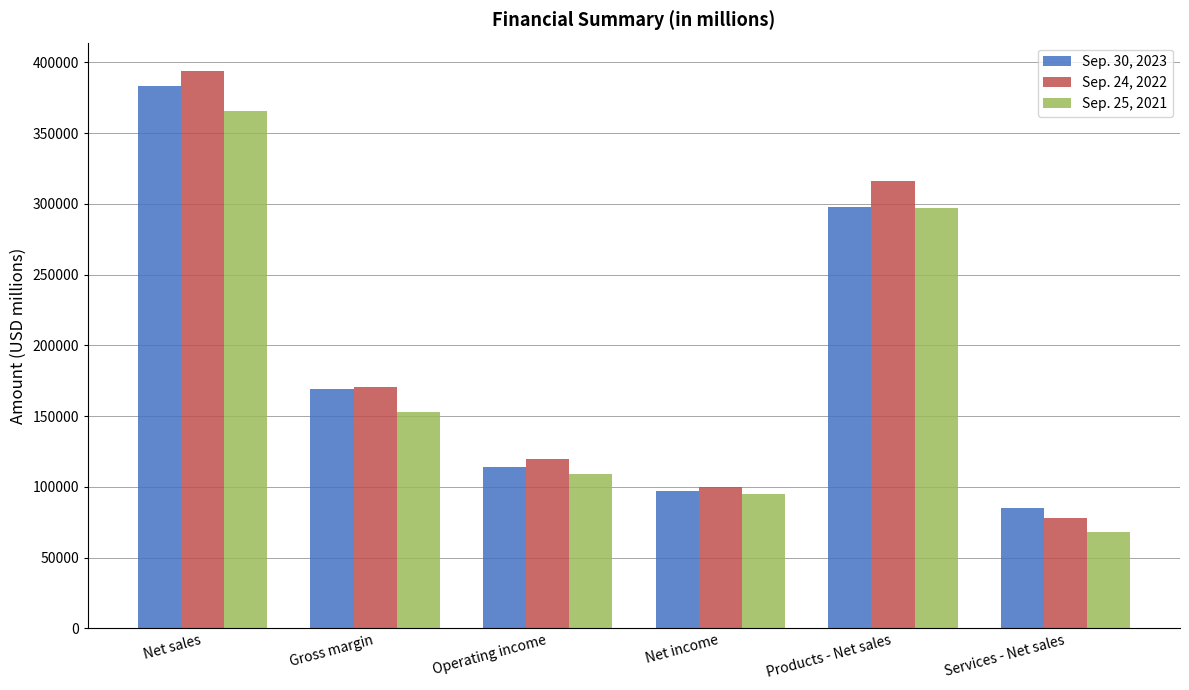

How many values in the Sep. 25, 2021 series are below 152836?

3